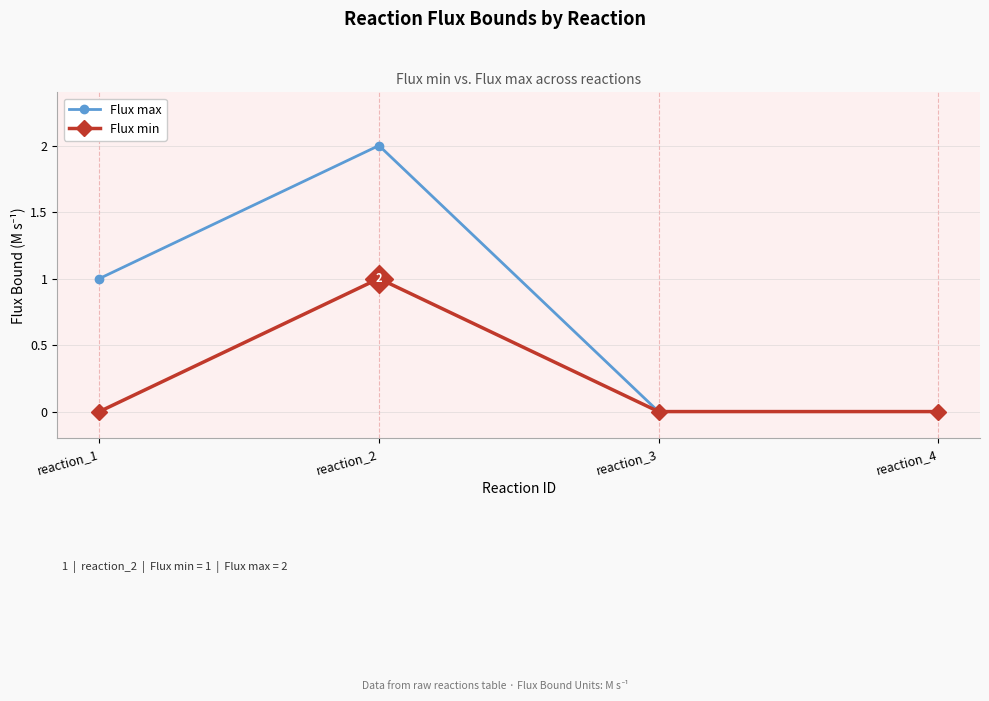

The Flux max series shows -1 at reaction_3. True or false?

False